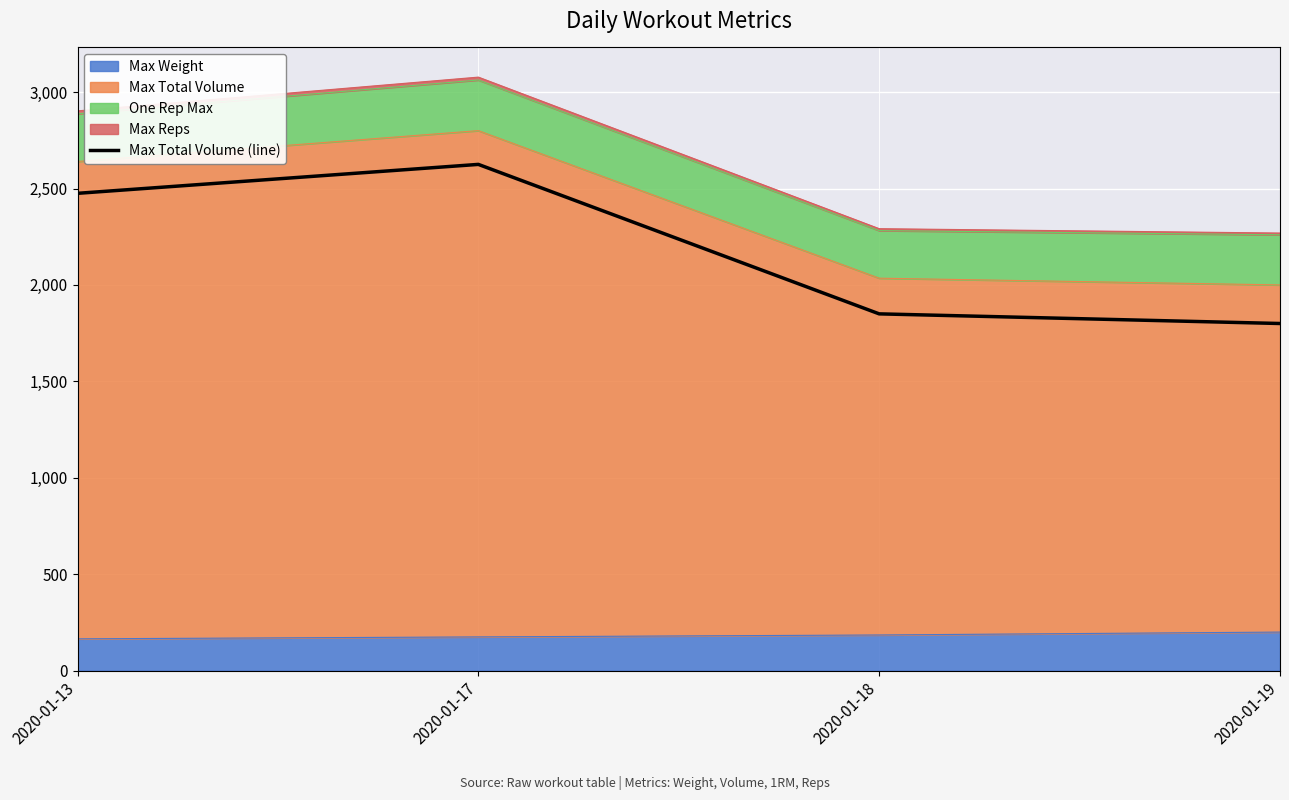

What is the value of the 2nd point from the left?

2625